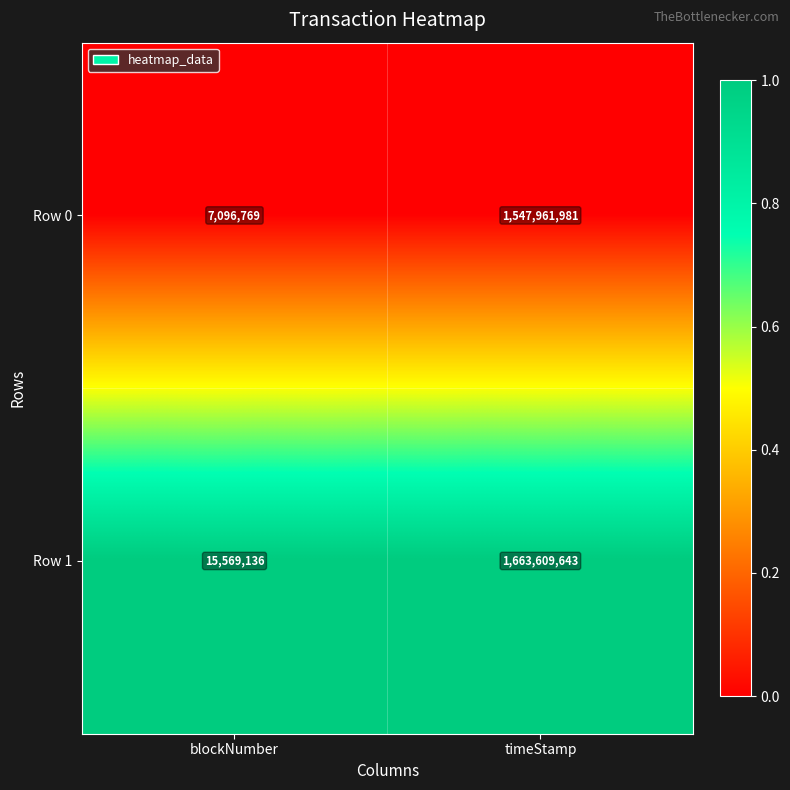

How many data points does each series have?

2